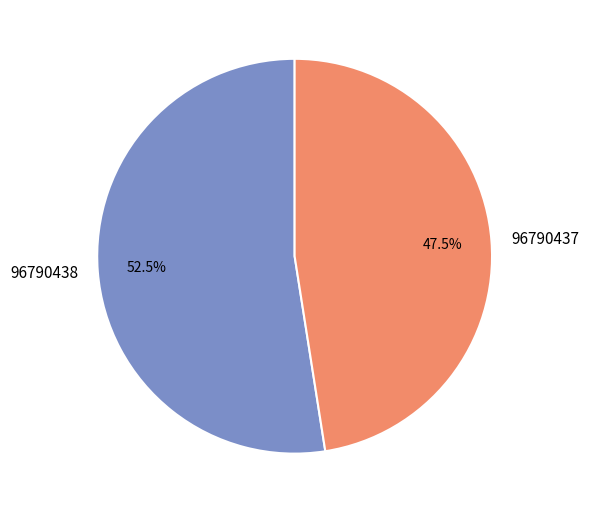

To the nearest percent, what is the difference between the largest and smallest slice percentages?

5%